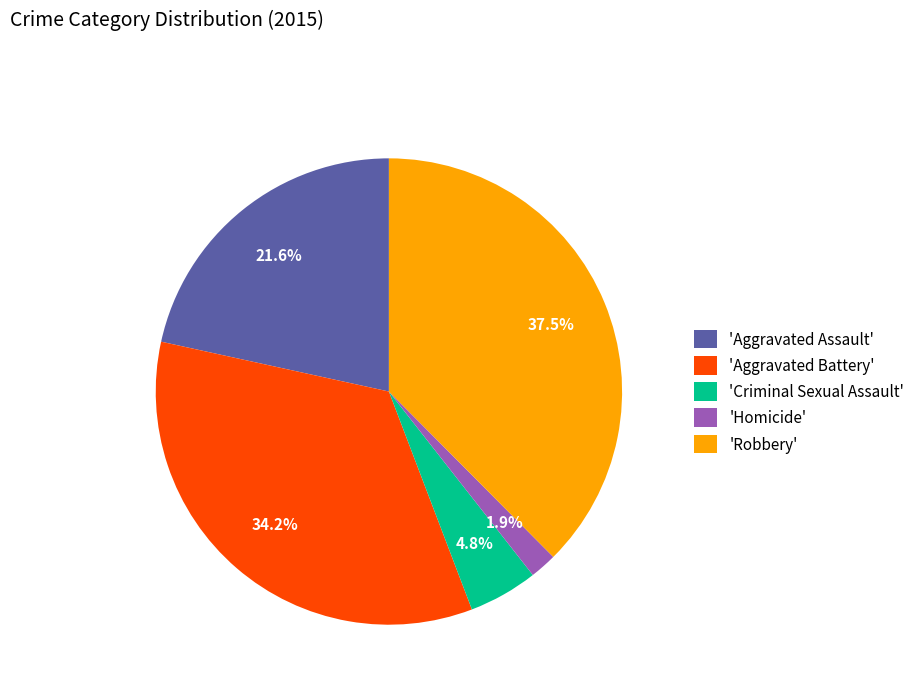

Which has a higher value, 'Criminal Sexual Assault' or 'Homicide'?

'Criminal Sexual Assault'